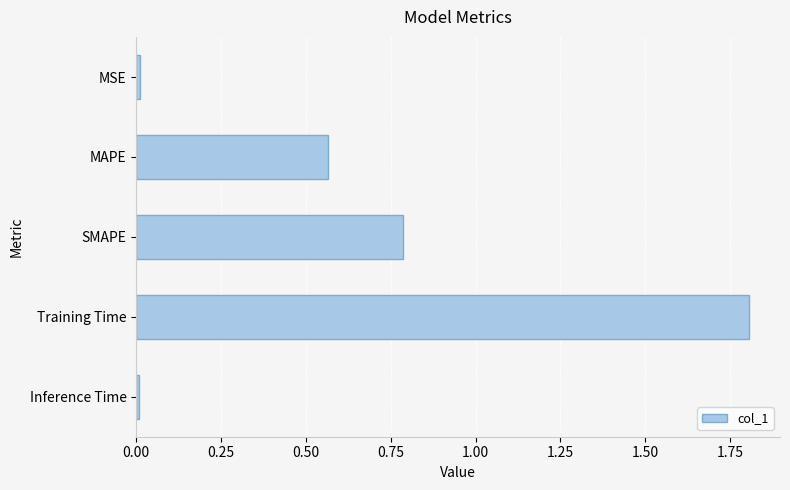

What is the difference between the second highest and minimum values?

0.8